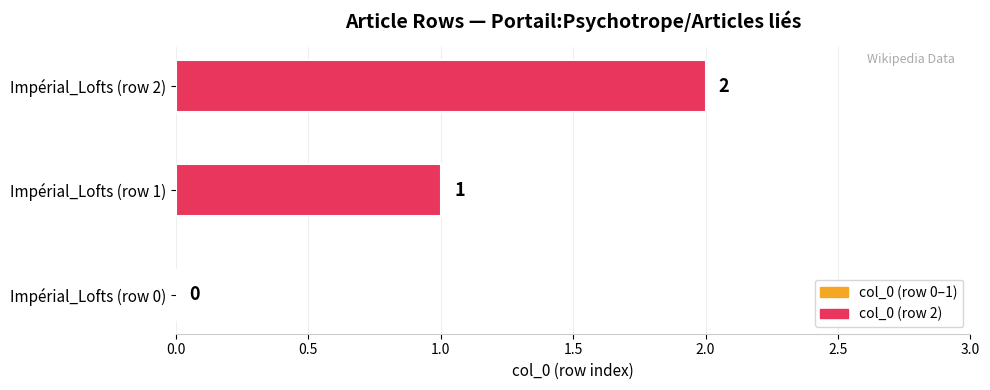

How many values are between 0 and 2?

3